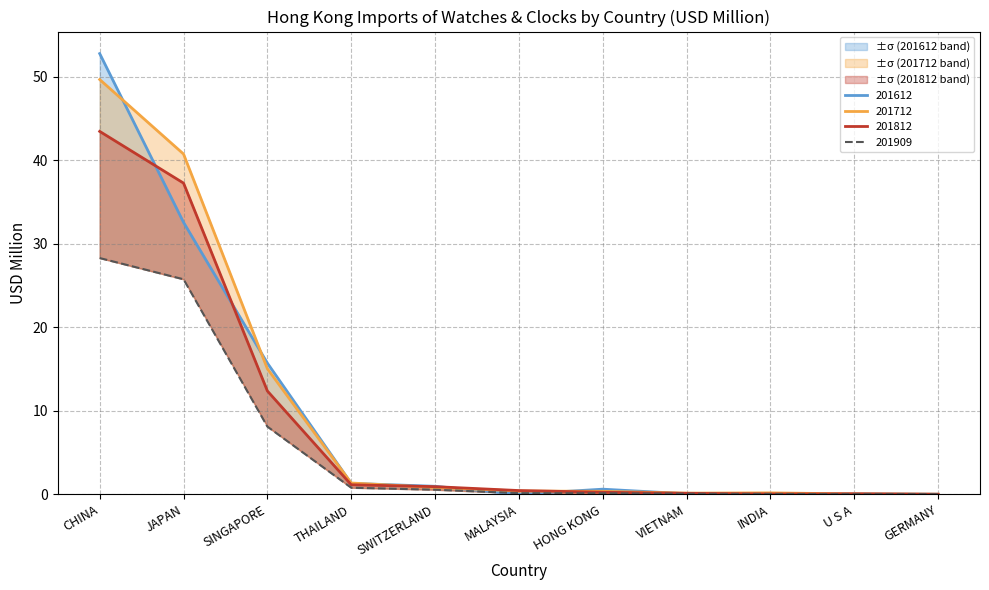

At which label is 201812 closest to 21?

SINGAPORE